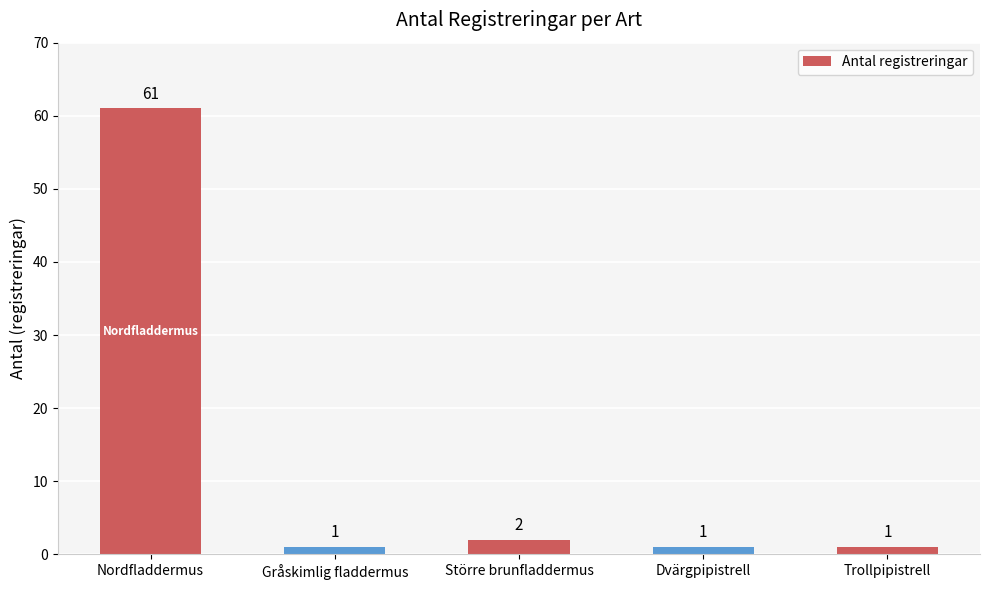

What is the difference between the maximum and minimum values?

60